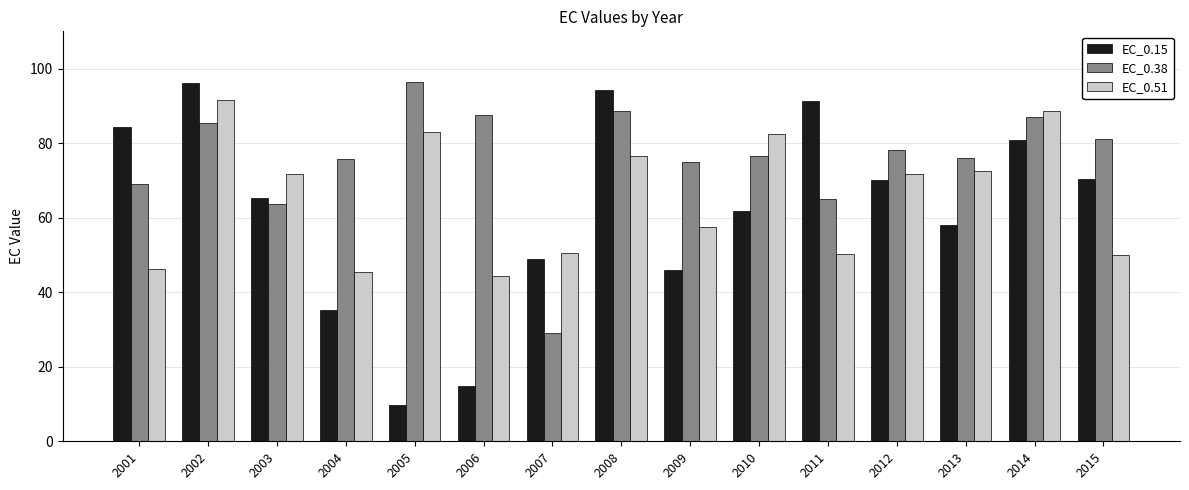

What is the average value of the EC_0.15 series?

61.8